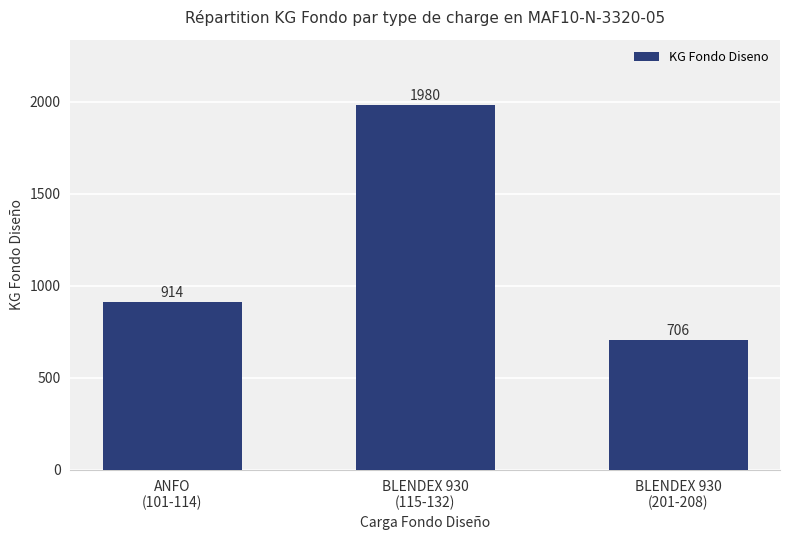

Which category has the lowest value across all series?

BLENDEX 930
(201-208)